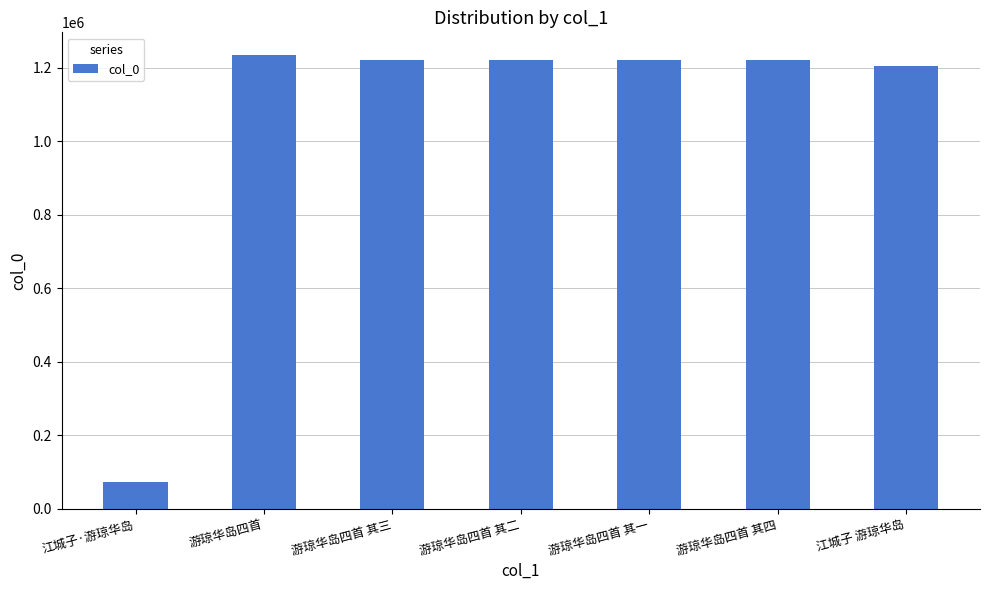

Is it true that the value at 江城子·游琼华岛 is 72782?

True